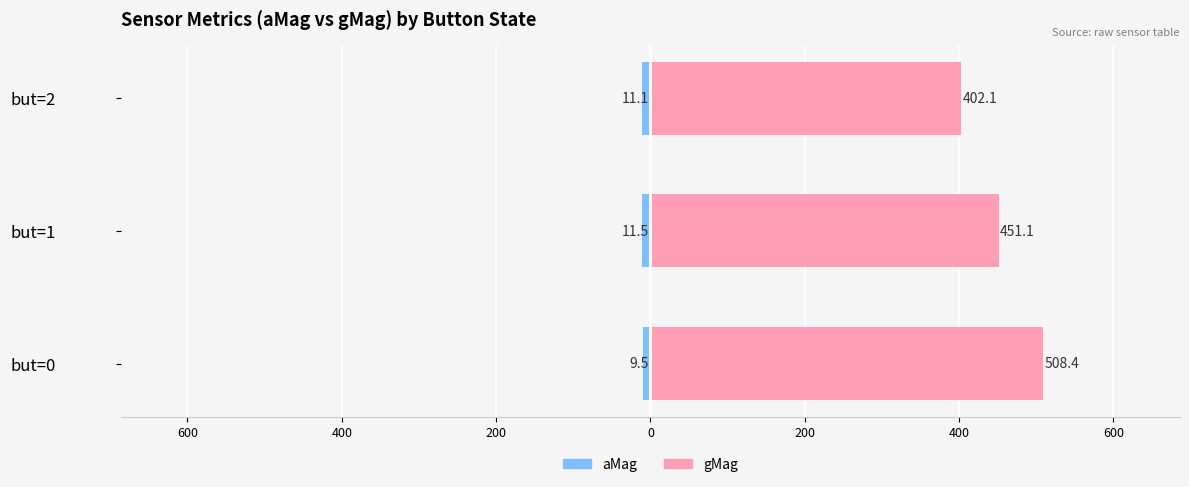

List the series in order of their overall mean, highest first.

gMag, aMag